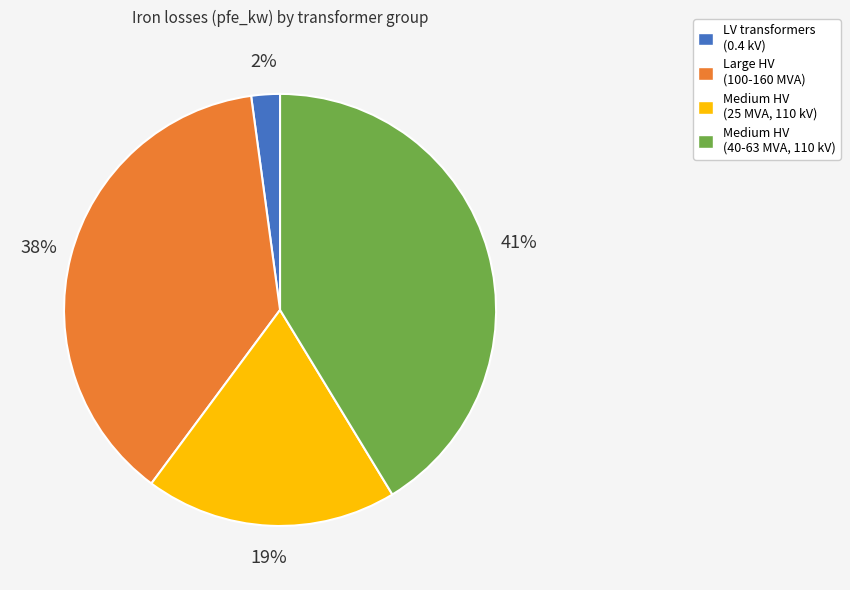

Rank the categories by value from lowest to highest.

LV transformers (0.4 kV), Medium HV (25 MVA, 110 kV), Large HV (100-160 MVA), Medium HV (40-63 MVA, 110 kV)